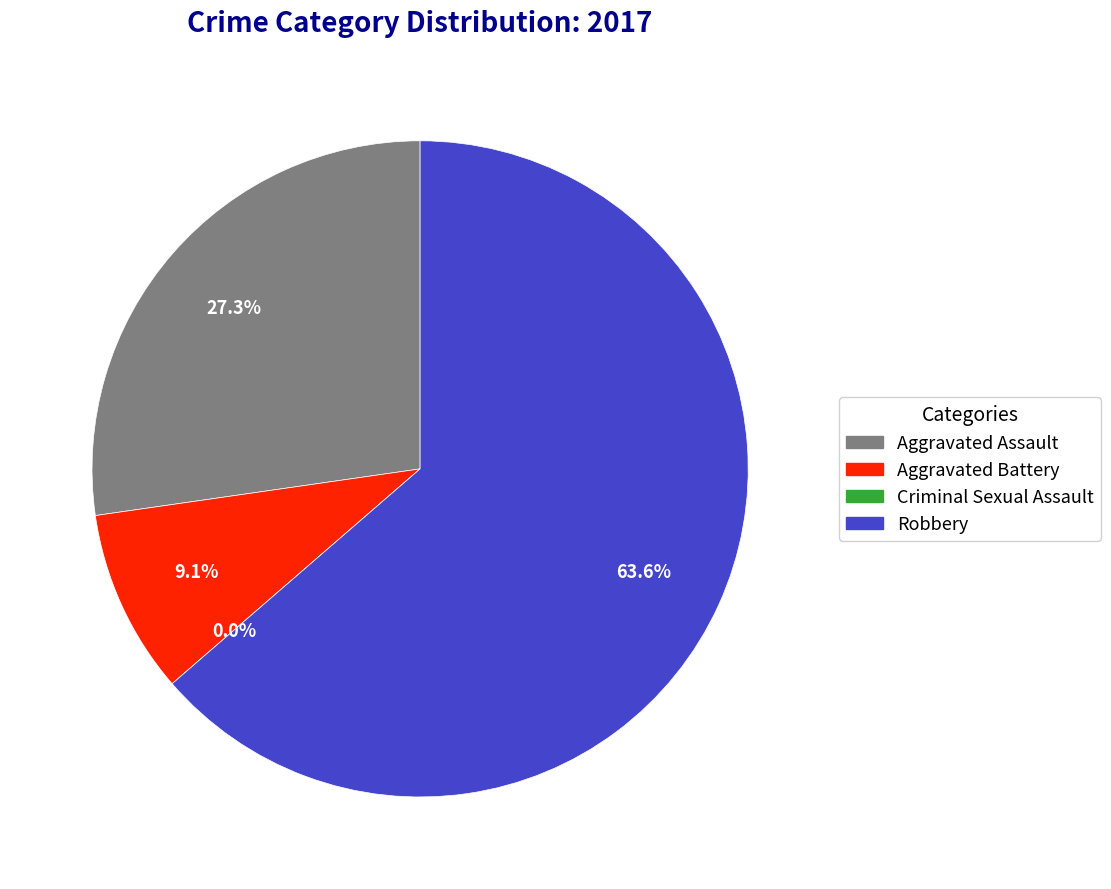

The Robbery slice represents 55% of the pie. True or false?

False